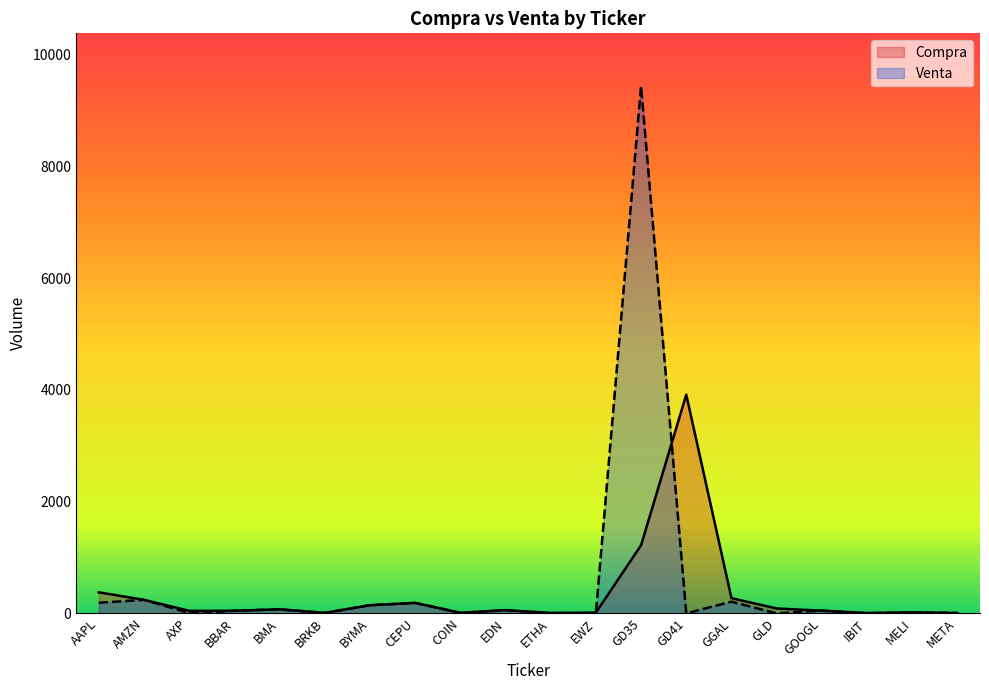

What is the label of the 5th point from the right?

GLD